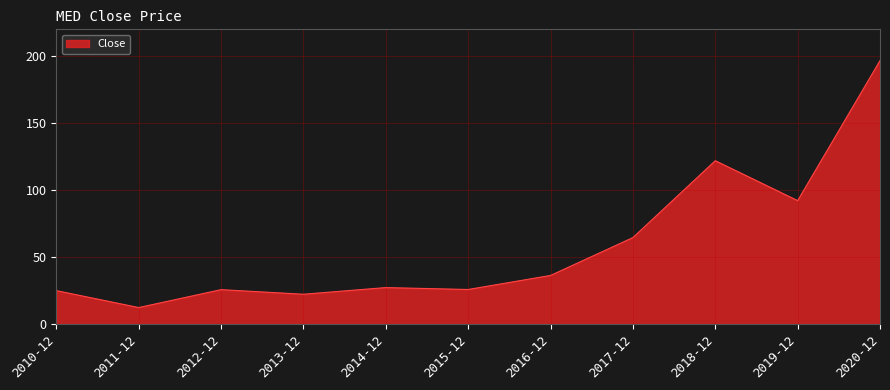

Where is the first local maximum?

2012-12